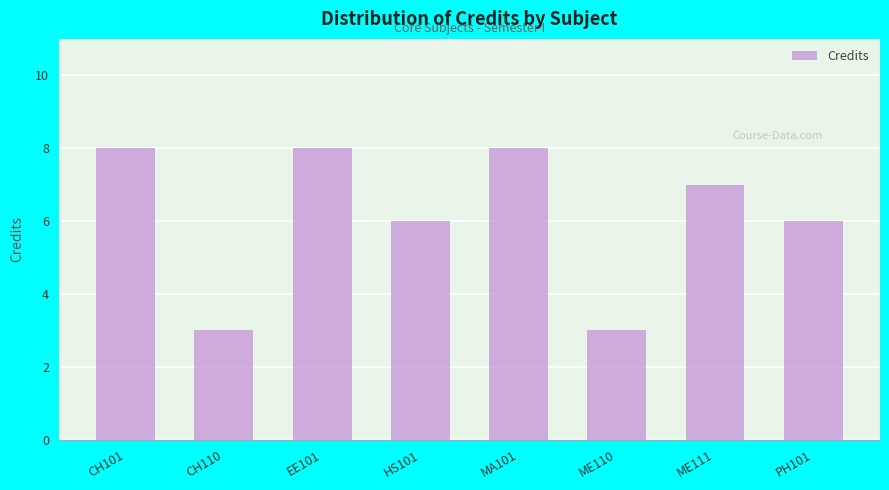

How many bars are there in total?

8